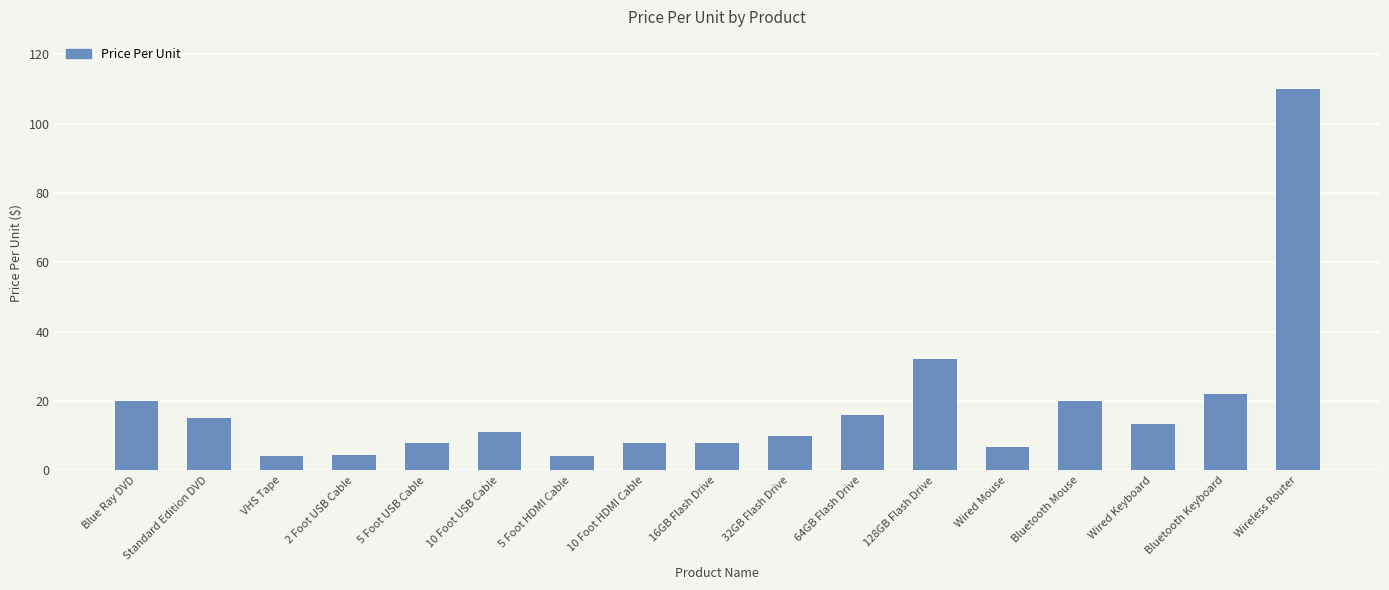

Where does the data first go above 10?

Blue Ray DVD